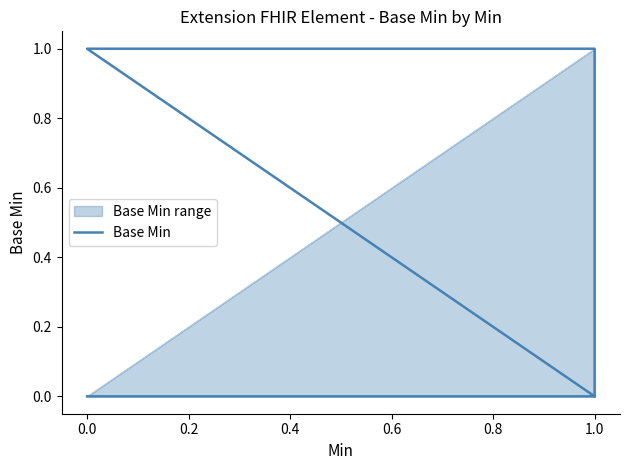

How many values are between 0 and 1?

5